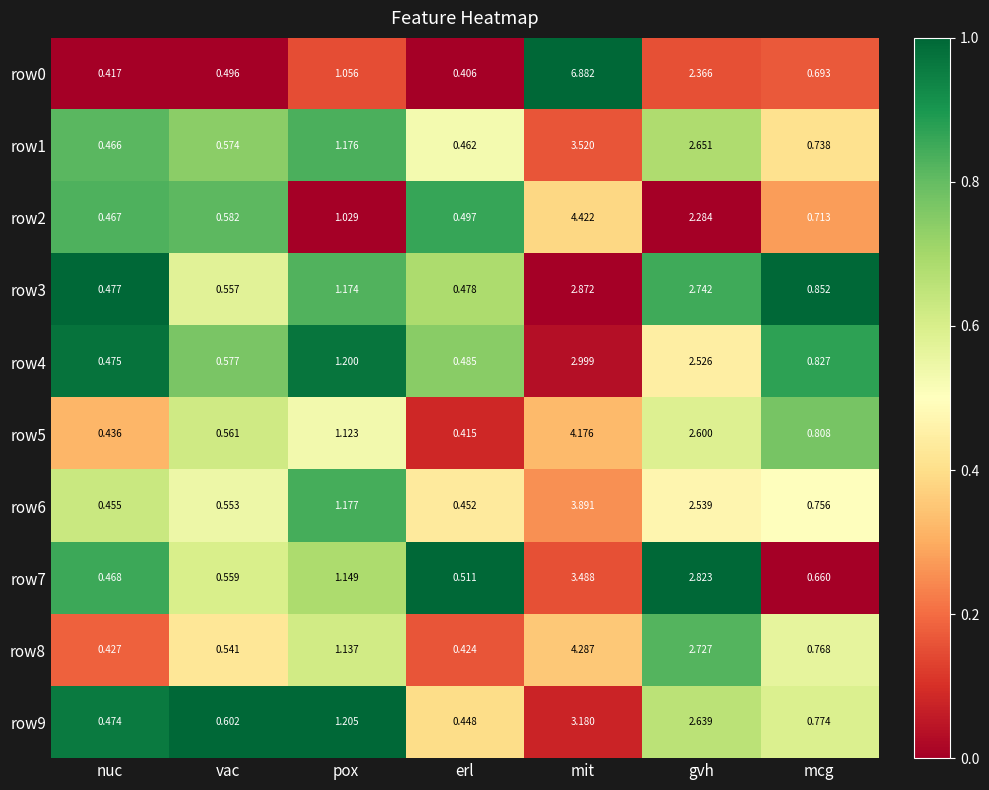

Rank the categories by row2 value from highest to lowest.

mit, gvh, pox, mcg, vac, erl, nuc